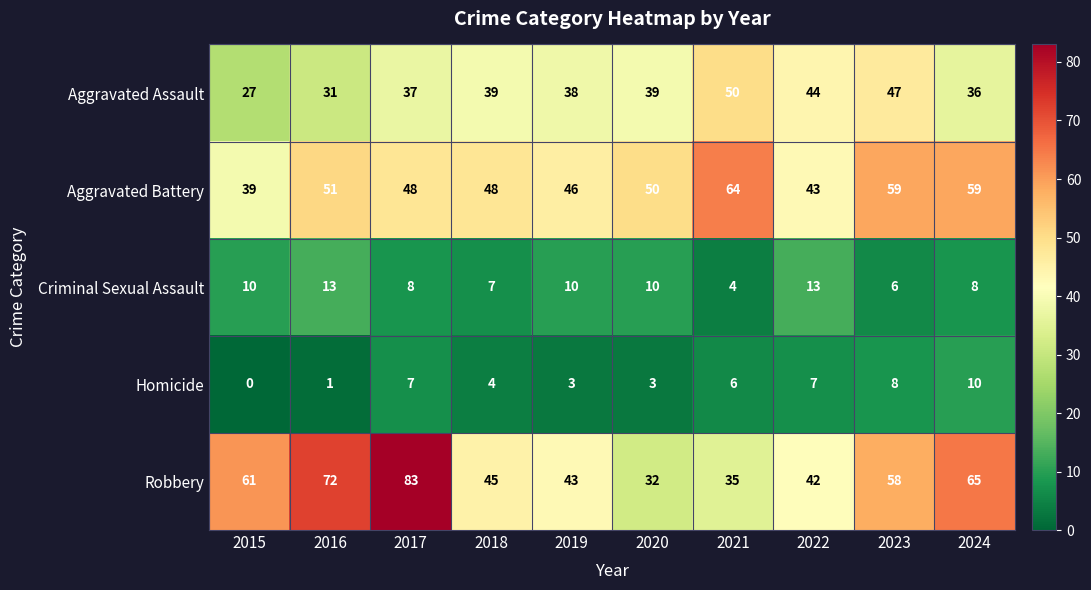

What is the minimum value for Robbery?

32